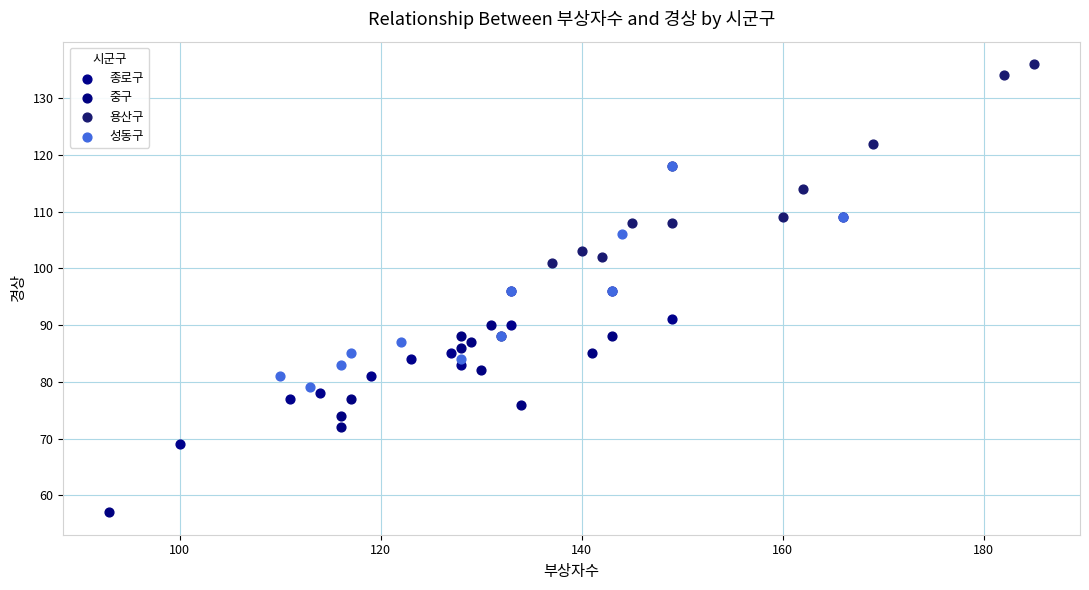

Which series contains the lowest Y value?

중구